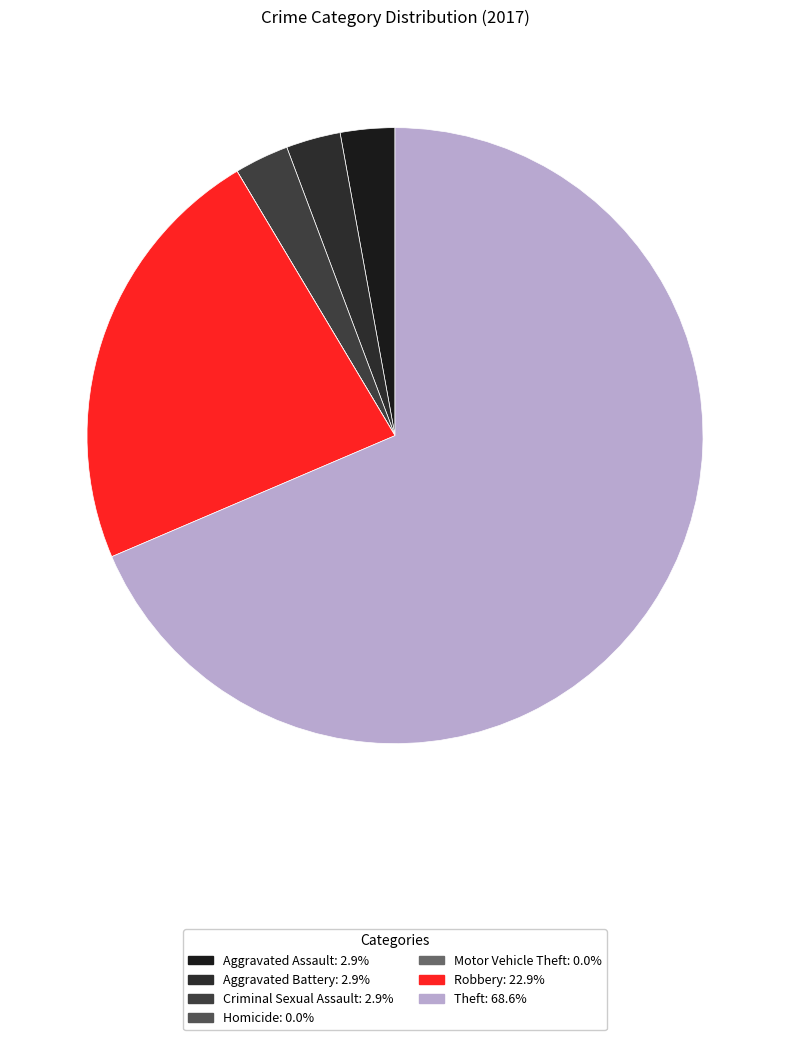

Combined, do Aggravated Battery and Homicide account for over 50%?

No